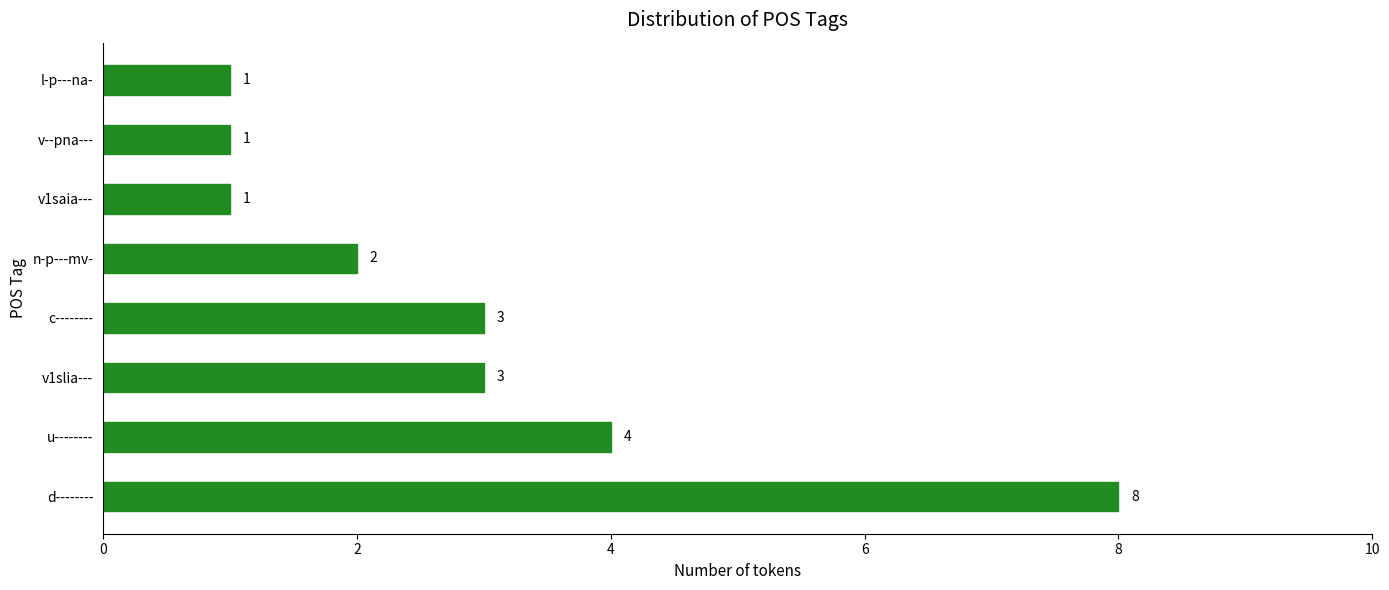

What is the average value?

3